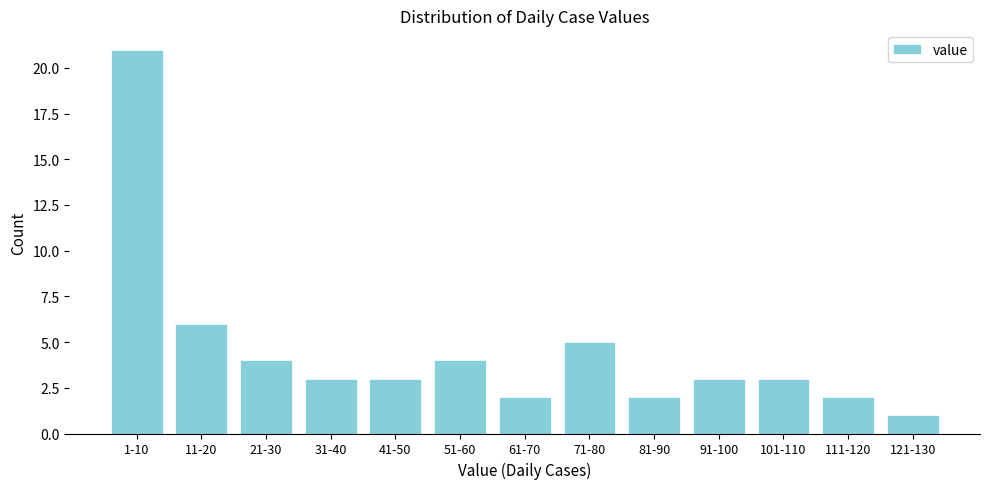

Reading left to right, what are all the values shown in this chart?

1-10=21	11-20=6	21-30=4	31-40=3	41-50=3	51-60=4	61-70=2	71-80=5	81-90=2	91-100=3	101-110=3	111-120=2	121-130=1